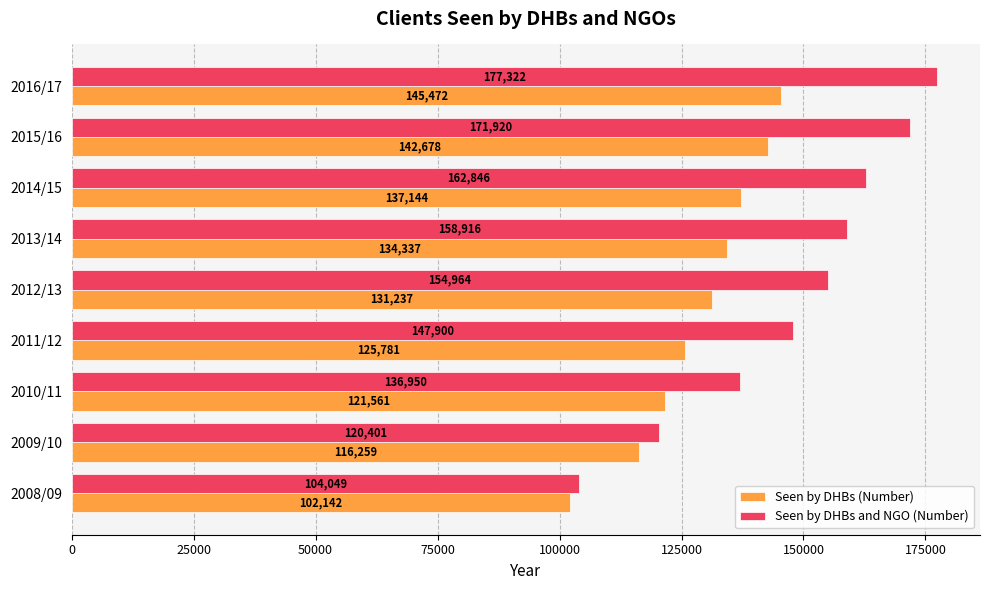

What is the highest value of the Seen by DHBs and NGO (Number) series?

177322